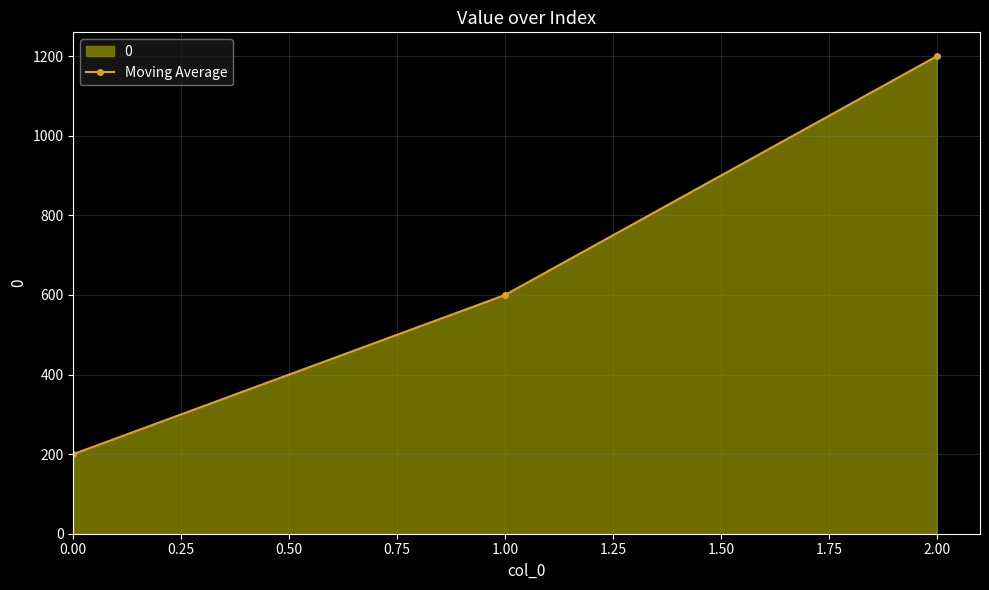

Between 1.00 and 2.00, which is larger?

2.00